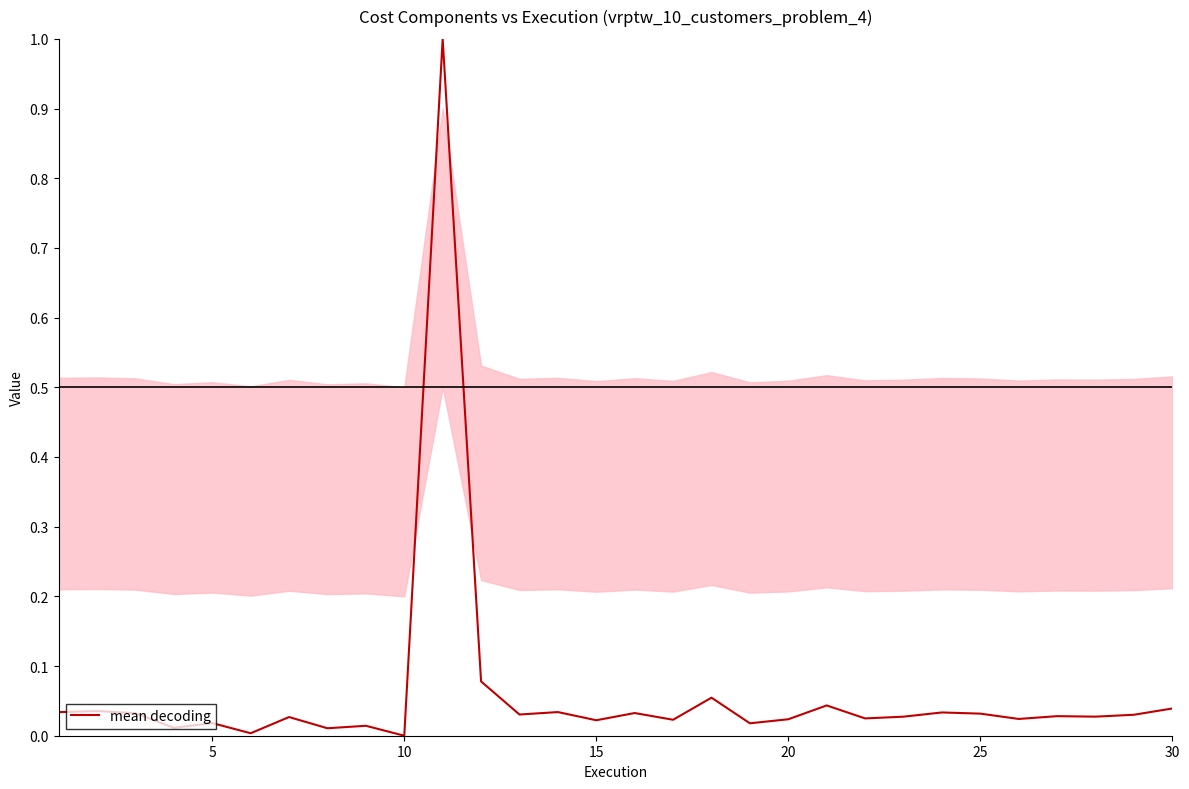

What is the maximum value shown in the chart?

1.0